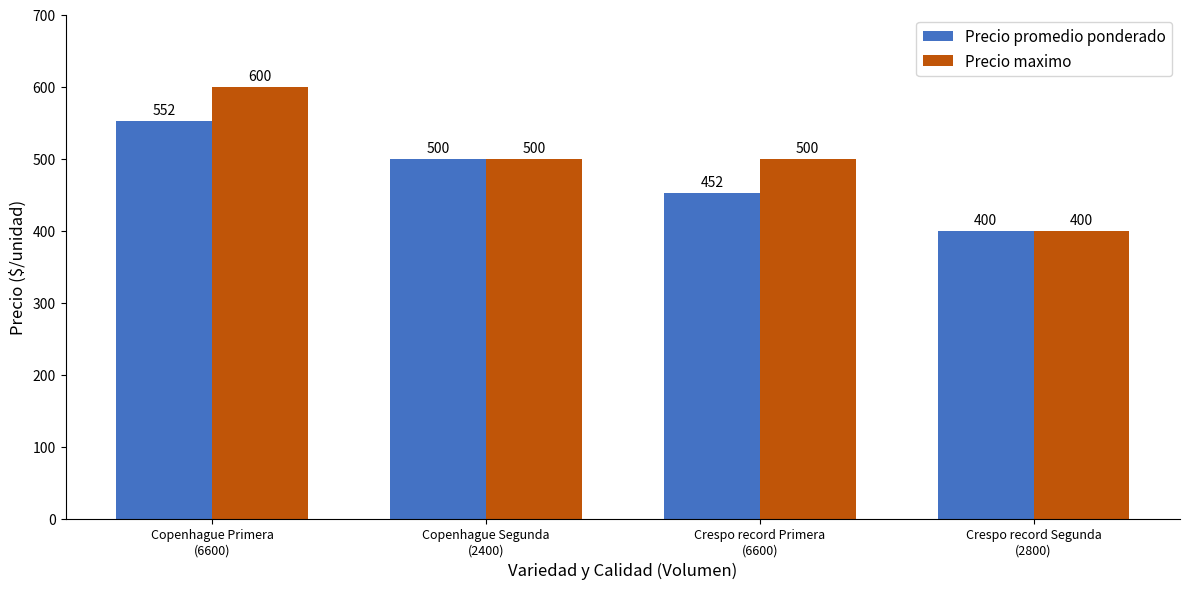

At which category is the sum across all series the highest?

Copenhague Primera
(6600)